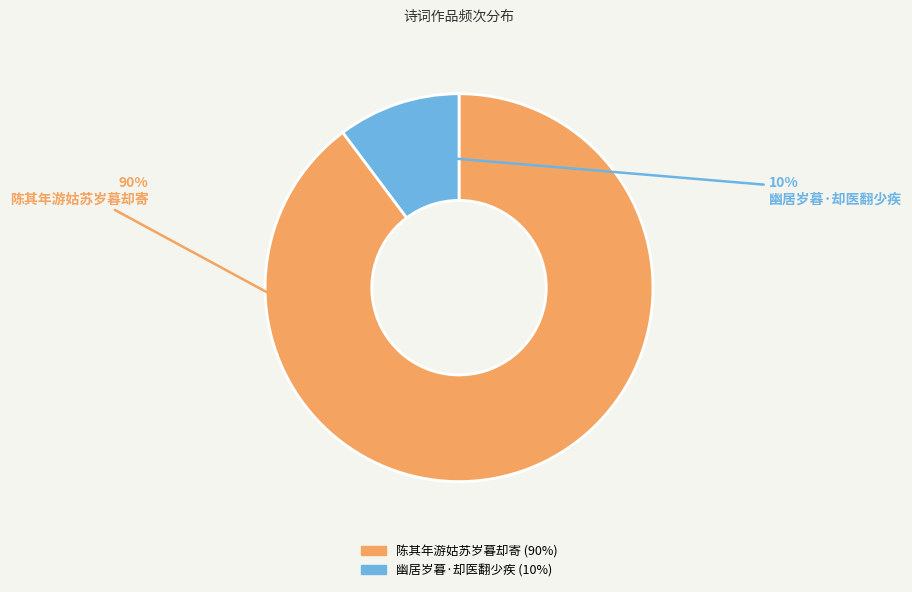

Is the sum of 幽居岁暮·却医翻少疾 and 陈其年游姑苏岁暮却寄 greater than half?

Yes